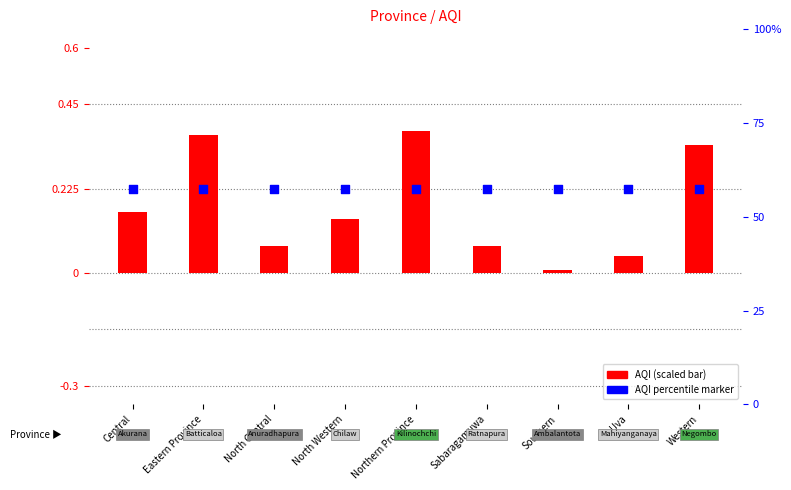

Which series reaches the minimum Y coordinate?

AQI (scaled)